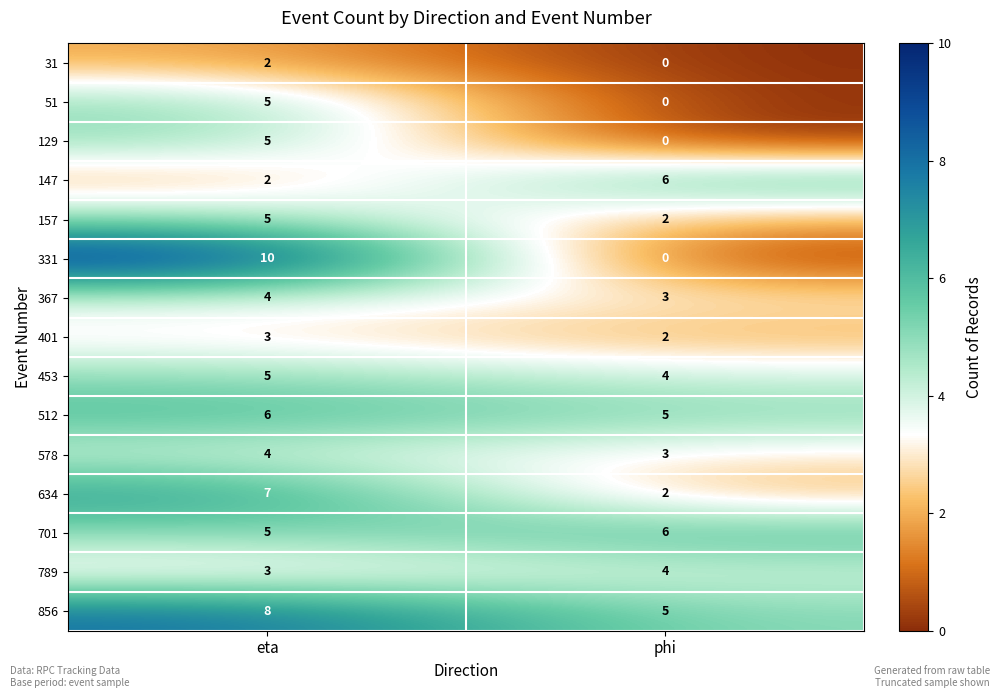

Reading left to right, transcribe all the data shown in this chart.

31: eta=2	phi=0
51: eta=5	phi=0
129: eta=5	phi=0
147: eta=2	phi=6
157: eta=5	phi=2
331: eta=10	phi=0
367: eta=4	phi=3
401: eta=3	phi=2
453: eta=5	phi=4
512: eta=6	phi=5
578: eta=4	phi=3
634: eta=7	phi=2
701: eta=5	phi=6
789: eta=3	phi=4
856: eta=8	phi=5